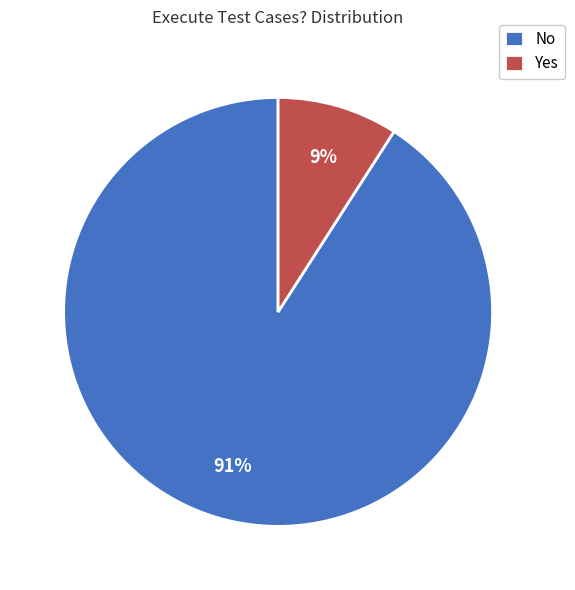

Is the sum of No and Yes greater than half?

Yes